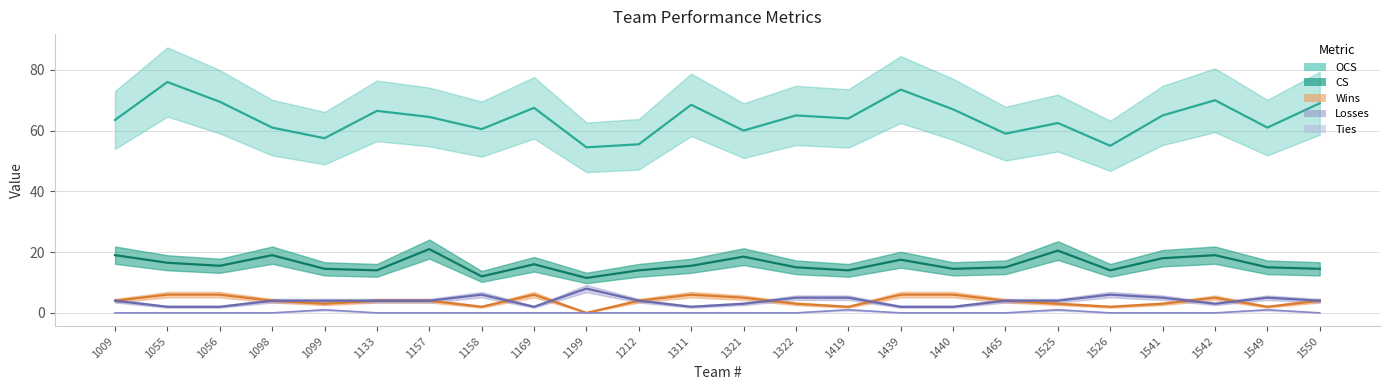

True or false: OCS and Ties intersect in this chart.

False